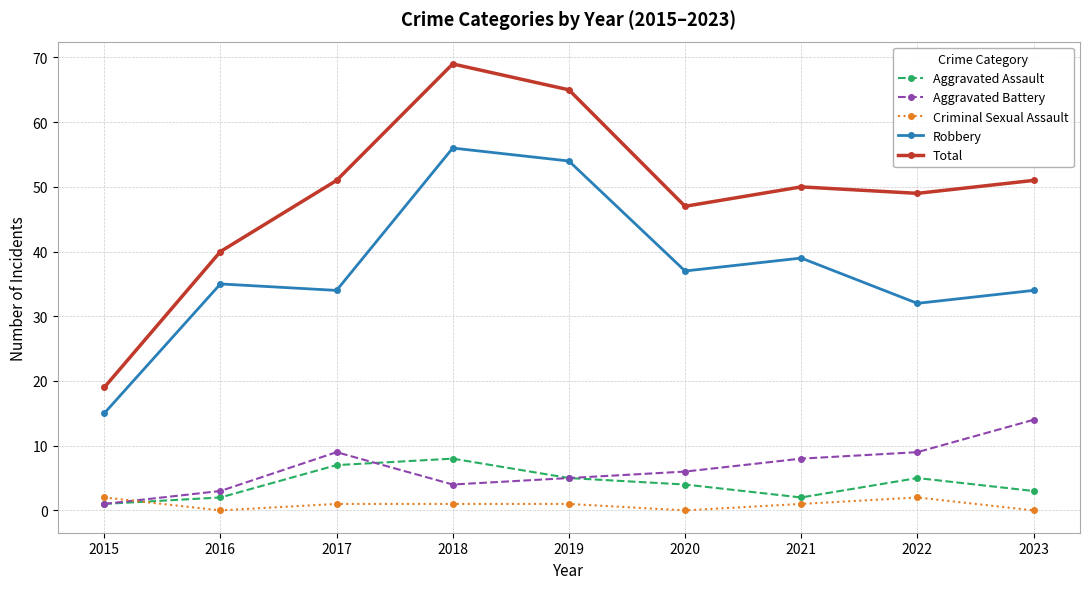

List the series in order of their peak value, lowest first.

Criminal Sexual Assault, Aggravated Assault, Aggravated Battery, Robbery, Total